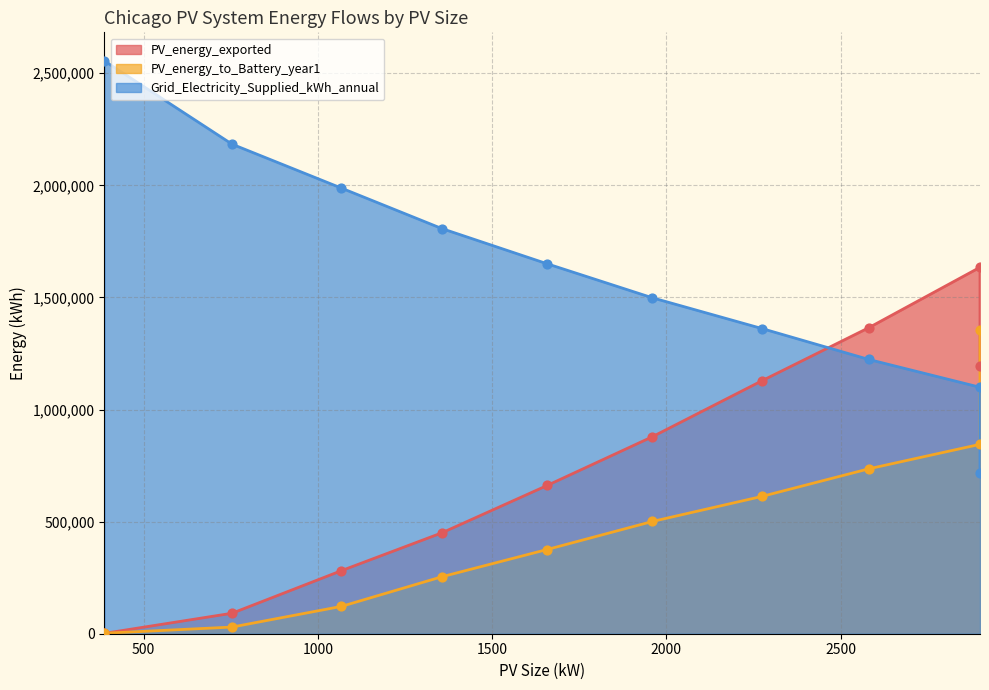

Is the value of PV_energy_exported at 1068 greater than the value of Grid_Electricity_Supplied_kWh_annual at 2274?

No